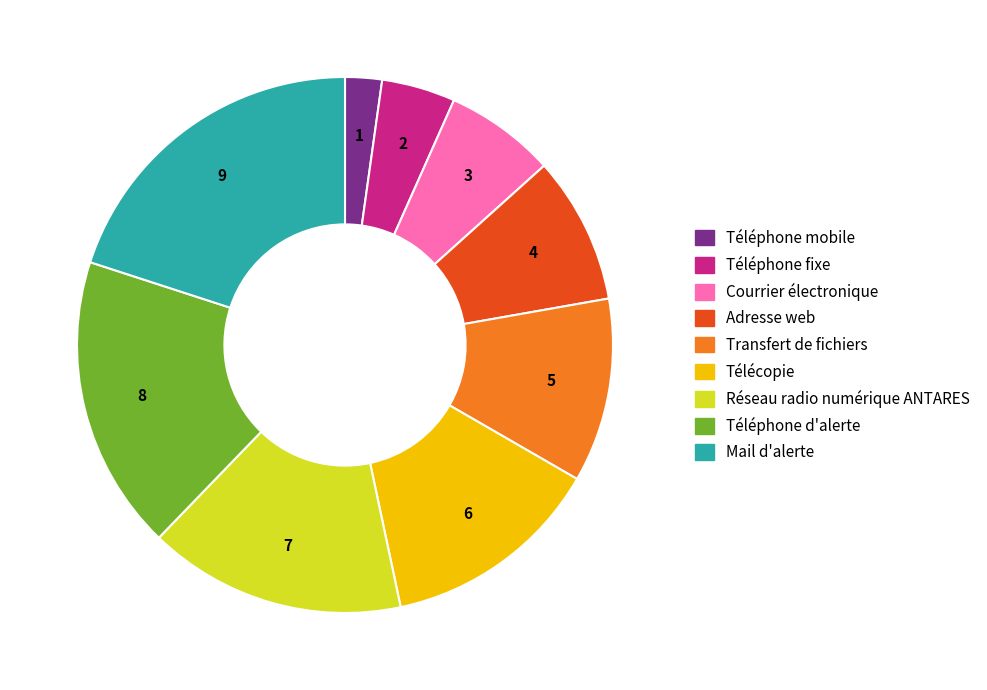

How many segments does this pie chart have?

9